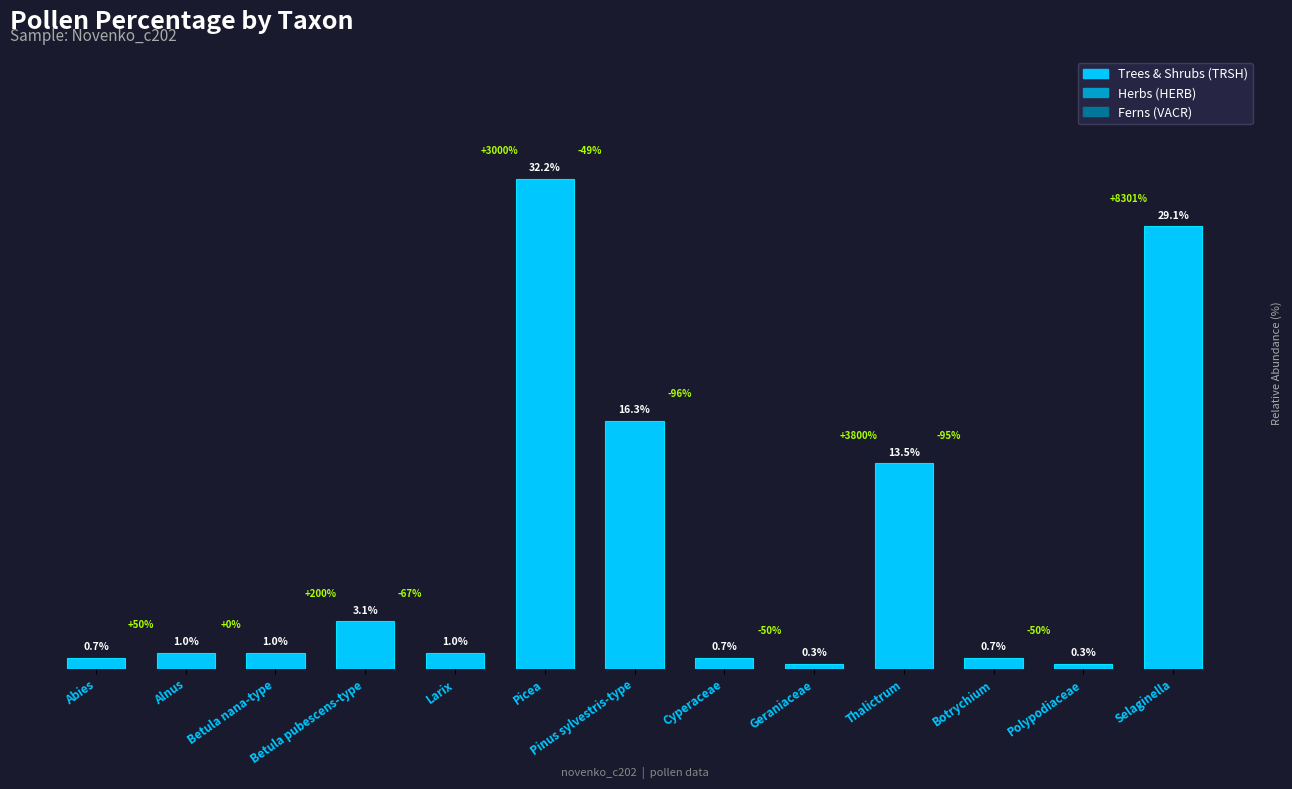

What is the label of the 7th bar from the left?

Pinus sylvestris-type